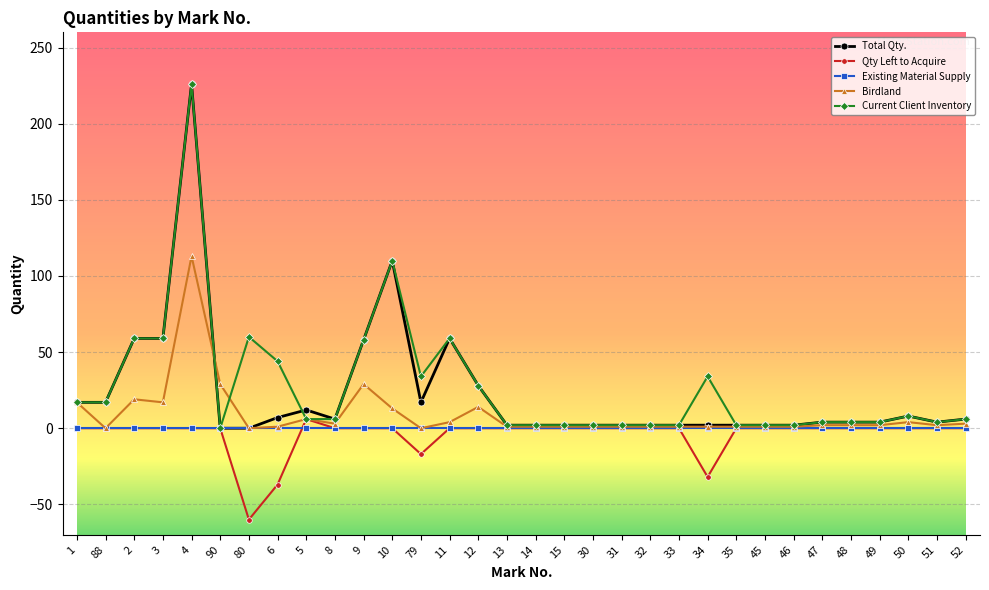

Which label corresponds to the smallest value in the chart?

80